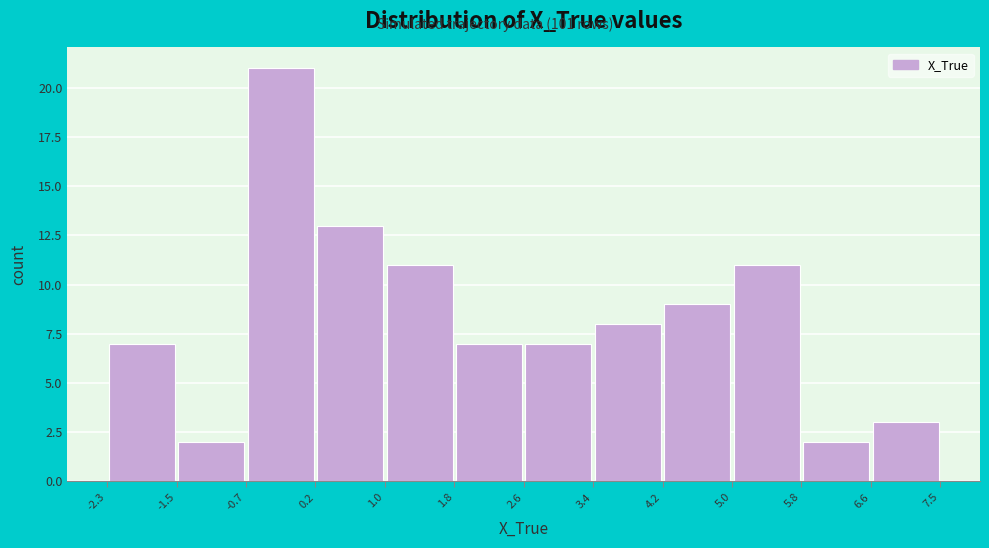

Reading left to right, list every bar in this chart as the range it spans on the x-axis followed by its height. The values are not printed on the chart, so give them approximately, as read against the axis.

-2.3 to -1.5: 7
-1.5 to -0.7: 2
-0.7 to 0.2: 21
0.2 to 1.0: 13
1.0 to 1.8: 11
1.8 to 2.6: 7
2.6 to 3.4: 7
3.4 to 4.2: 8
4.2 to 5.0: 9
5.0 to 5.8: 11
5.8 to 6.6: 2
6.6 to 7.5: 3